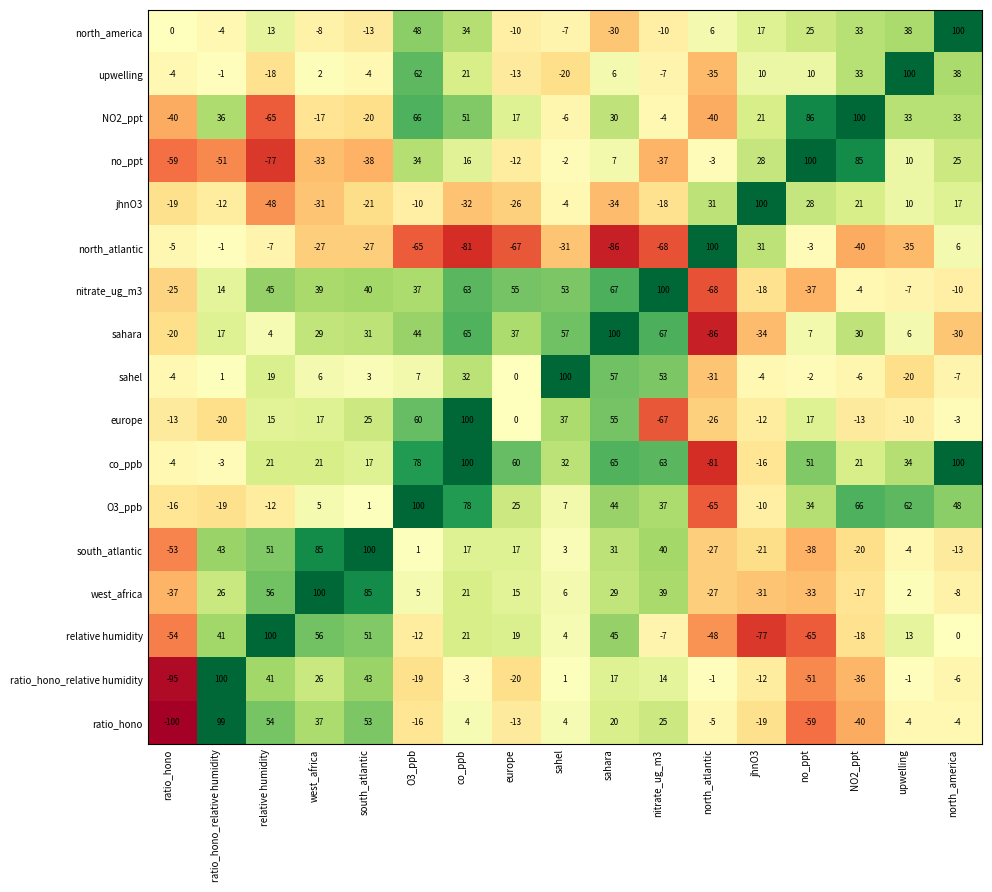

The value of sahel at north_america is -4. True or false?

False